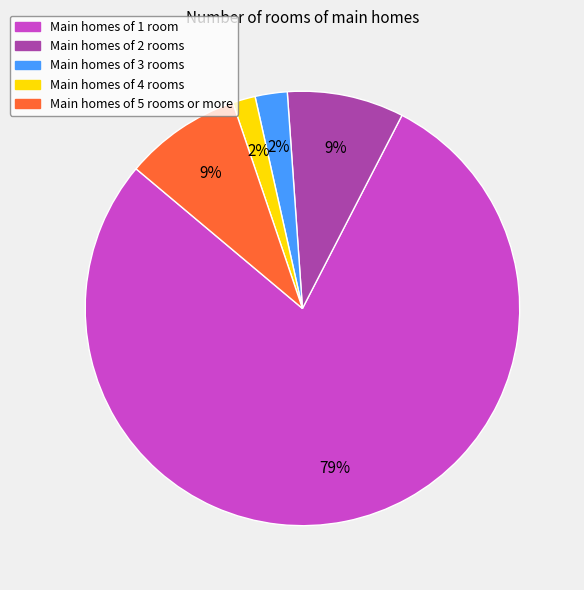

True or false: Main homes of 5 rooms or more accounts for 9% of the total.

True